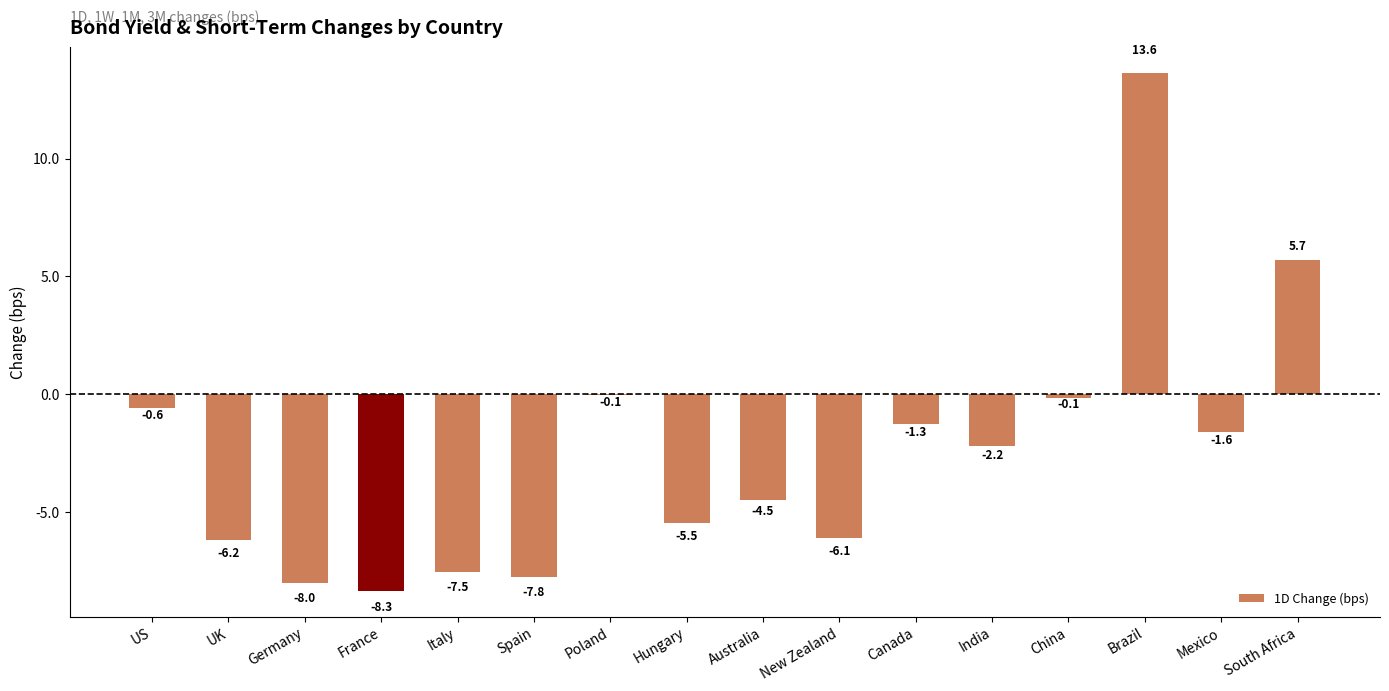

Count the number of values greater than -2.

7